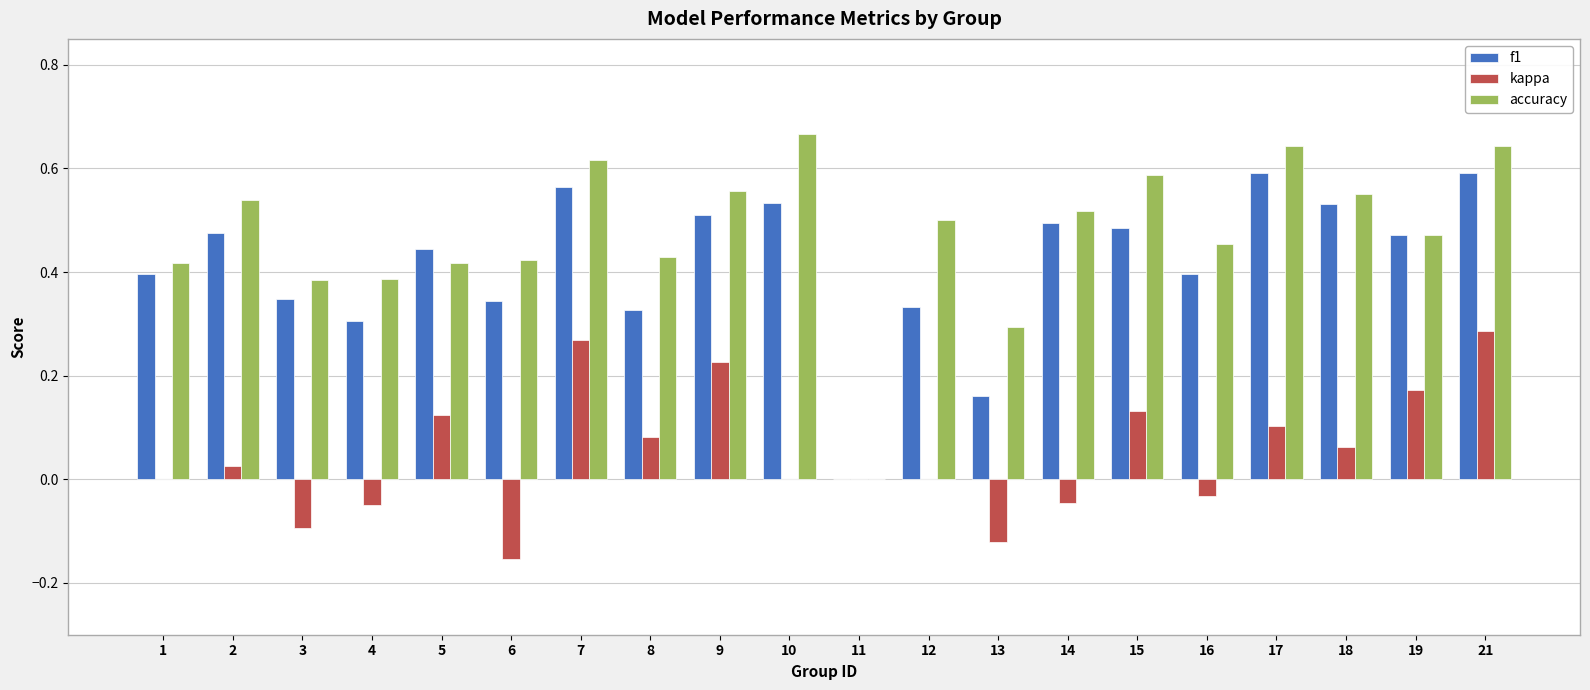

Does the chart contain stacked bars?

No